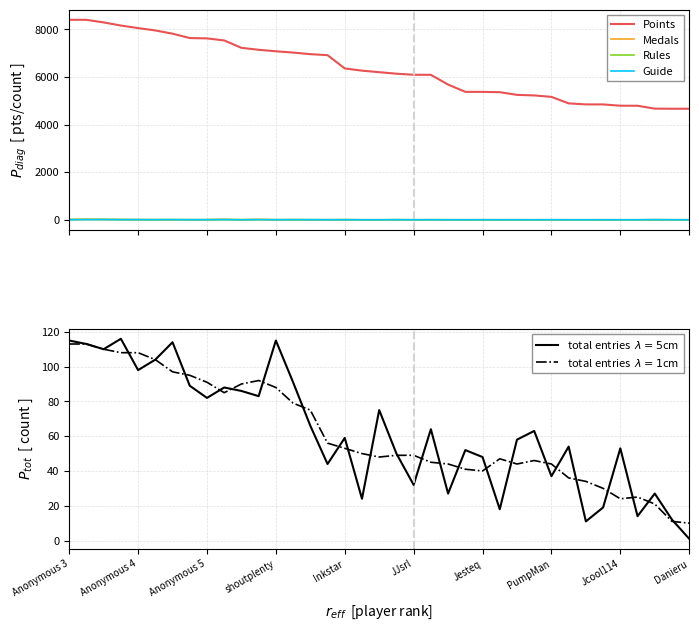

True or false: total entries  $\lambda=1$cm and Points intersect in this chart.

False